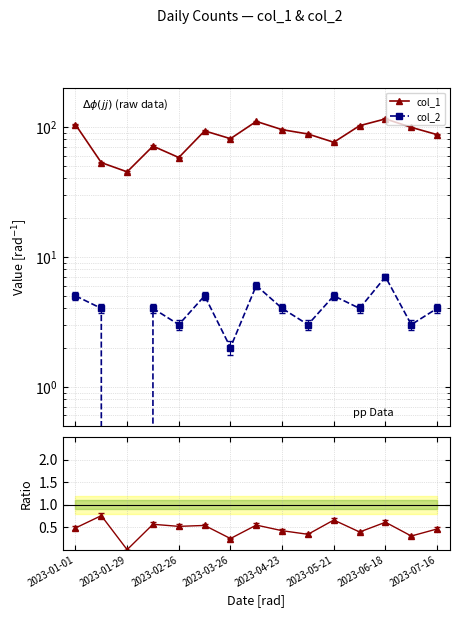

What is the sum of all Ratio col_2/col_1 values?

6.8